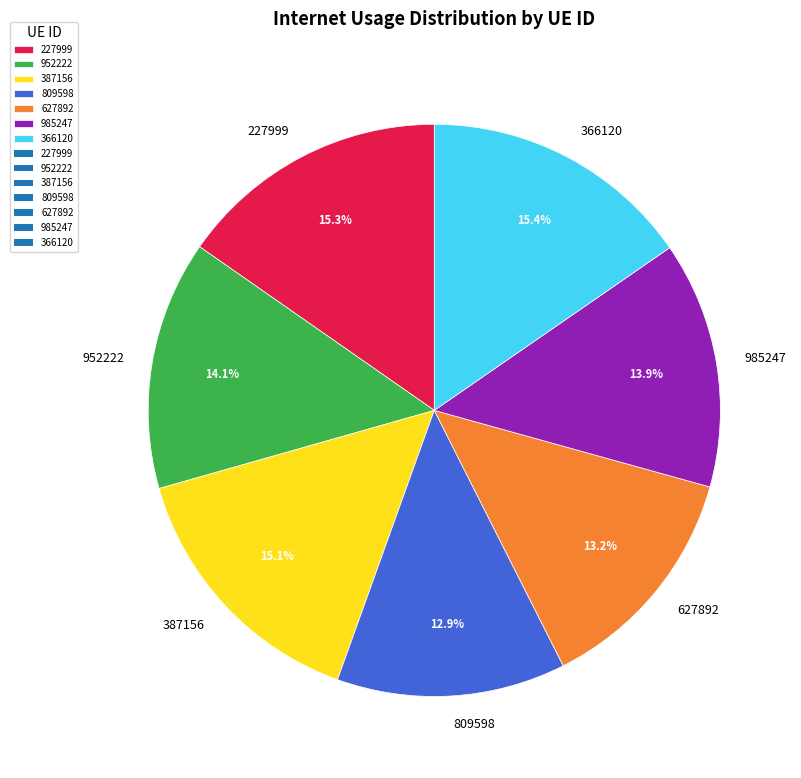

To the nearest percent, what is the average slice percentage?

14%